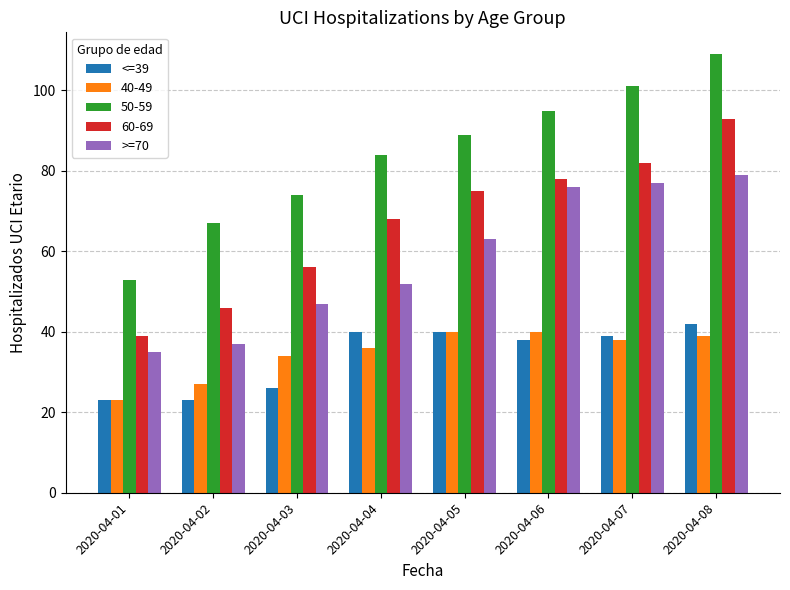

What is the minimum value for <=39?

23